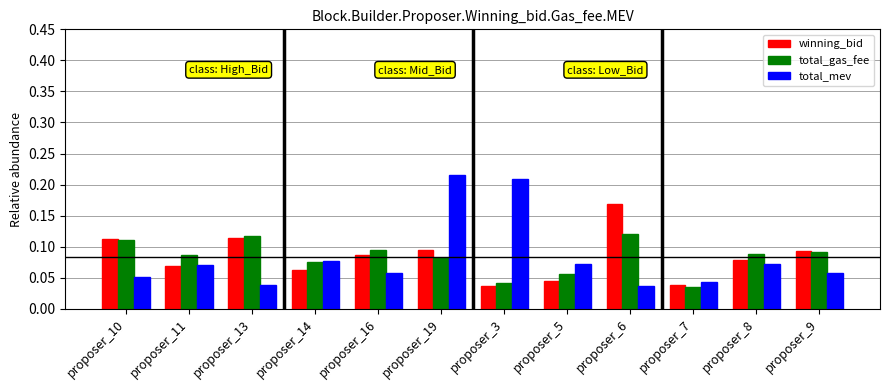

Is the value of total_gas_fee at proposer_7 greater than the value of winning_bid at proposer_8?

No